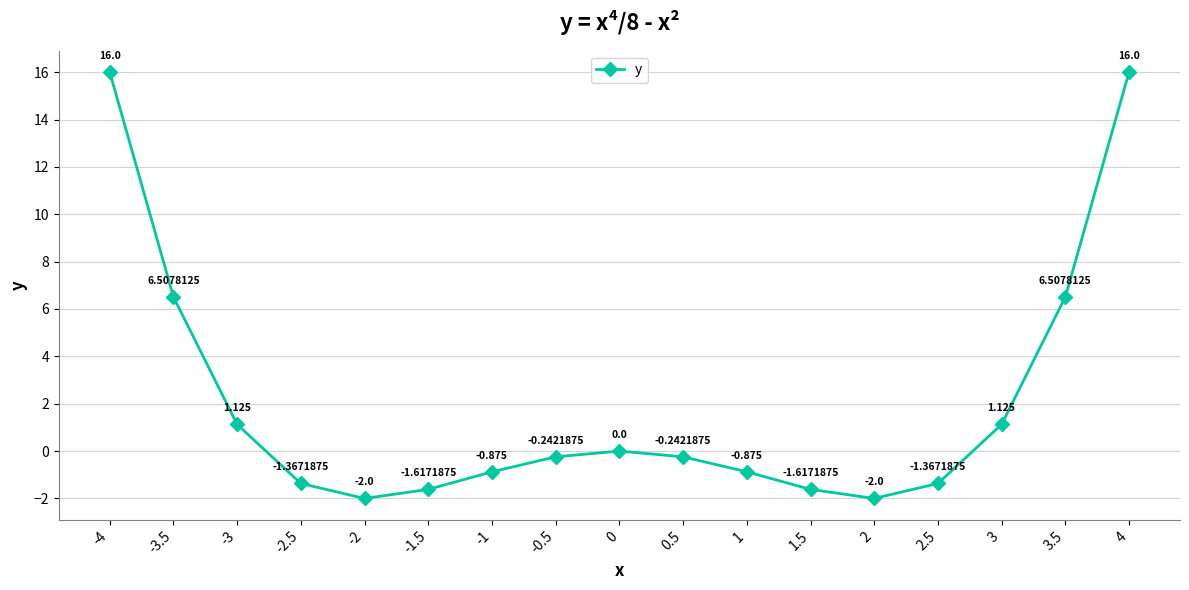

True or false: there are more than 2 points higher than both neighbors.

False